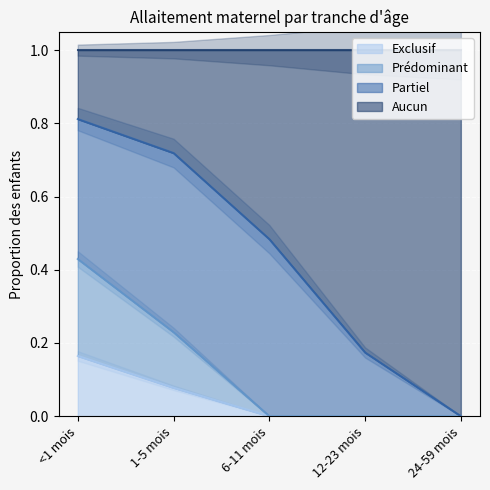

At which label does Exclusif reach its peak?

<1 mois